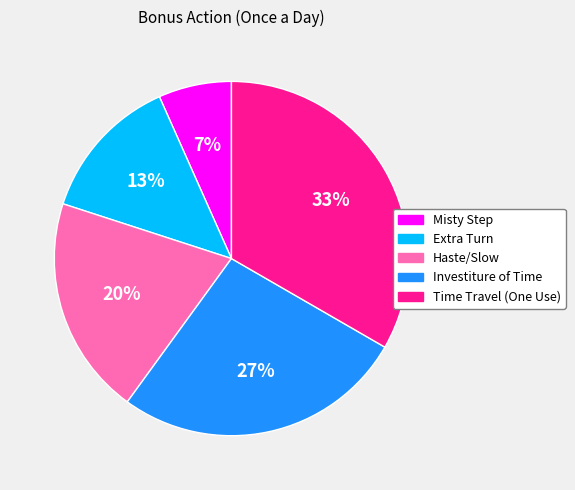

To the nearest percent, what portion does Extra Turn represent?

13%